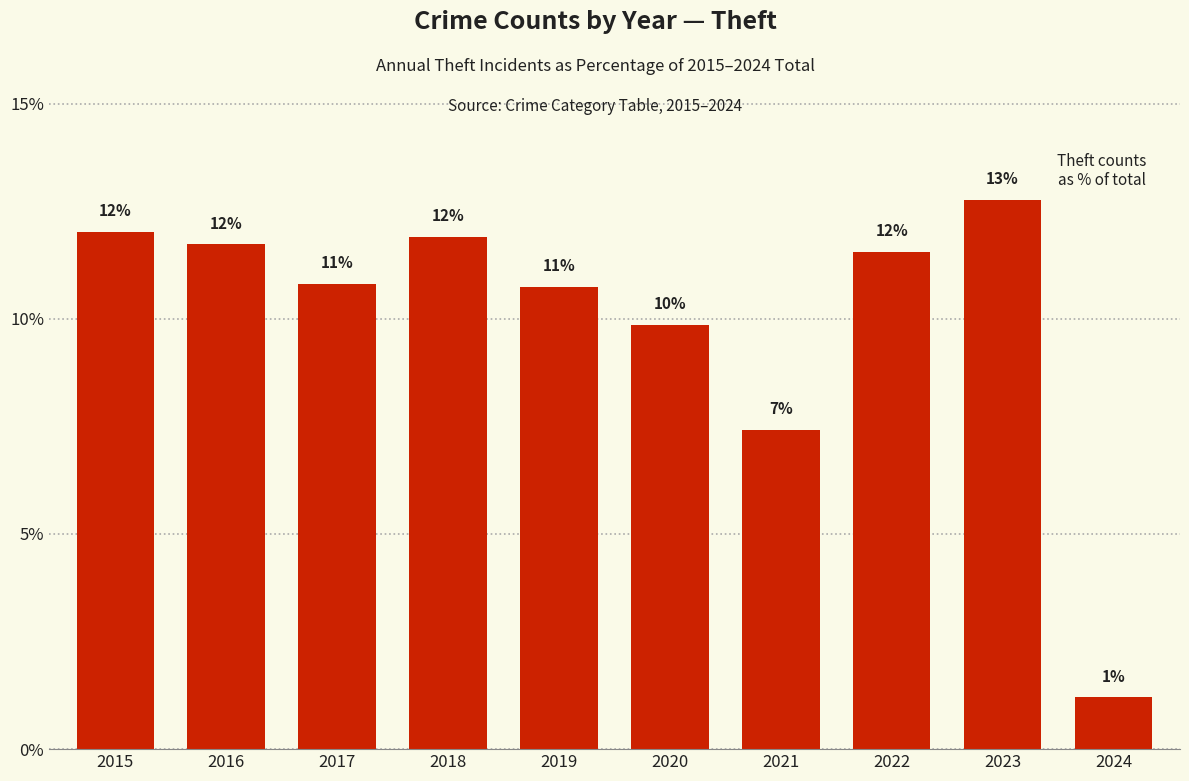

What is the sum of the values at 2021 and 2024?

8.6